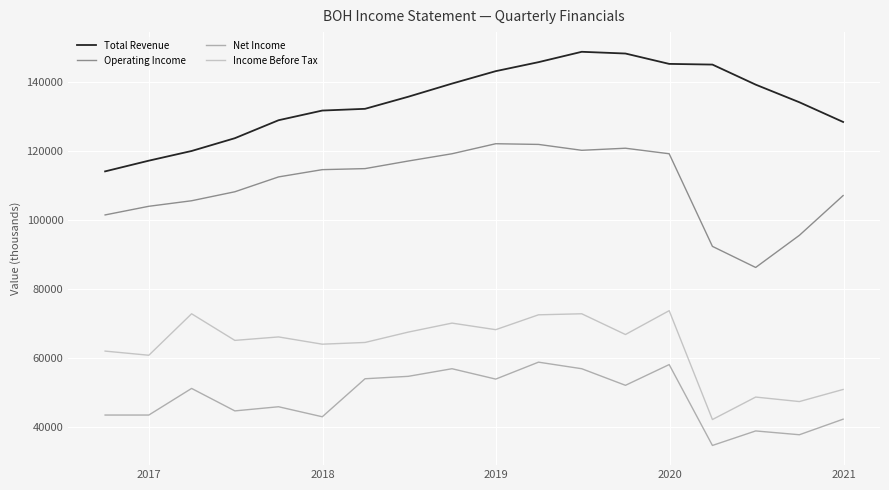

True or false: Operating Income and Total Revenue cross at least once.

False